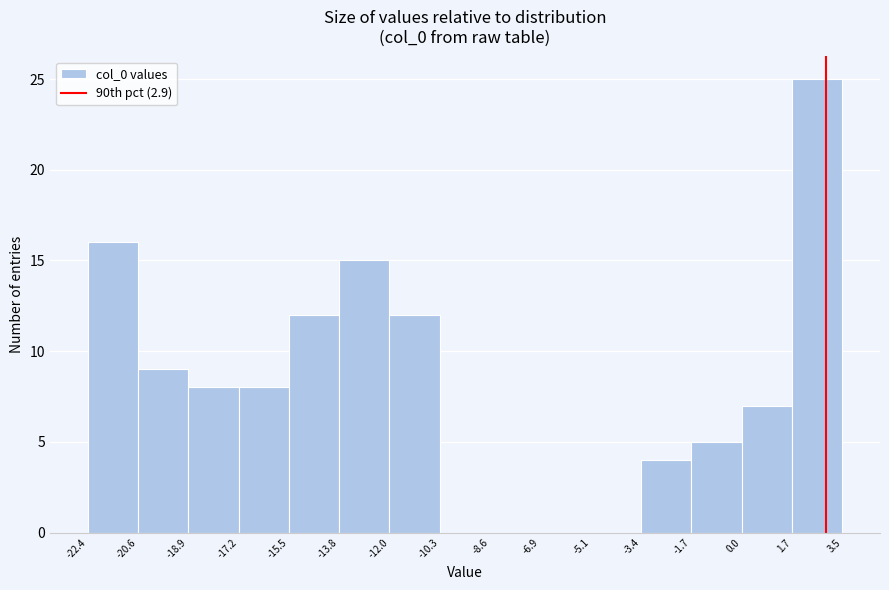

Reading left to right, list every bar in this chart as the range it spans on the x-axis followed by its height. The values are not printed on the chart, so give them approximately, as read against the axis.

-22.4 to -20.6: 16
-20.6 to -18.9: 9
-18.9 to -17.2: 8
-17.2 to -15.5: 8
-15.5 to -13.8: 12
-13.8 to -12.0: 15
-12.0 to -10.3: 12
-10.3 to -8.6: 0
-8.6 to -6.9: 0
-6.9 to -5.1: 0
-5.1 to -3.4: 0
-3.4 to -1.7: 4
-1.7 to 0.0: 5
0.0 to 1.7: 7
1.7 to 3.5: 25